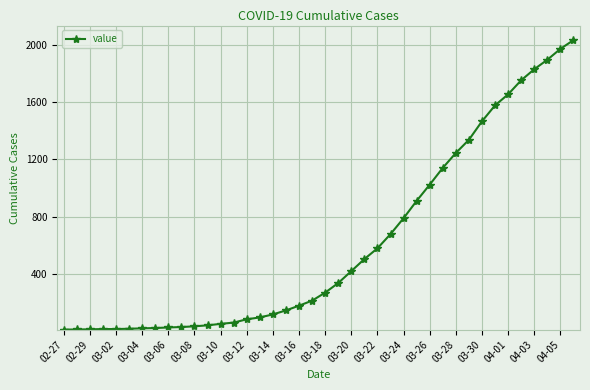

What is the difference between the maximum and minimum values?

2019